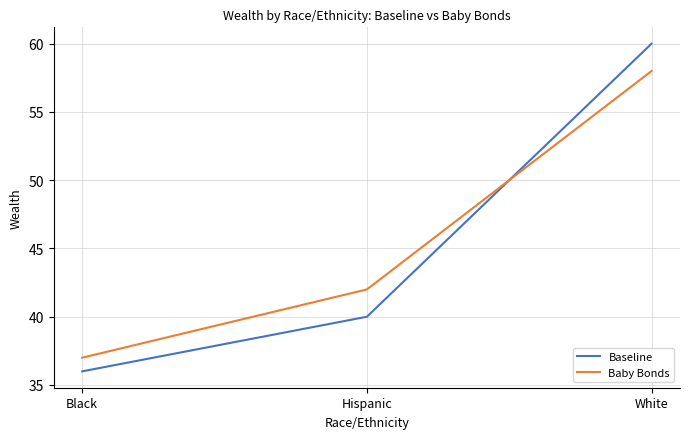

List the labels in order of Baseline value, largest first.

White, Hispanic, Black